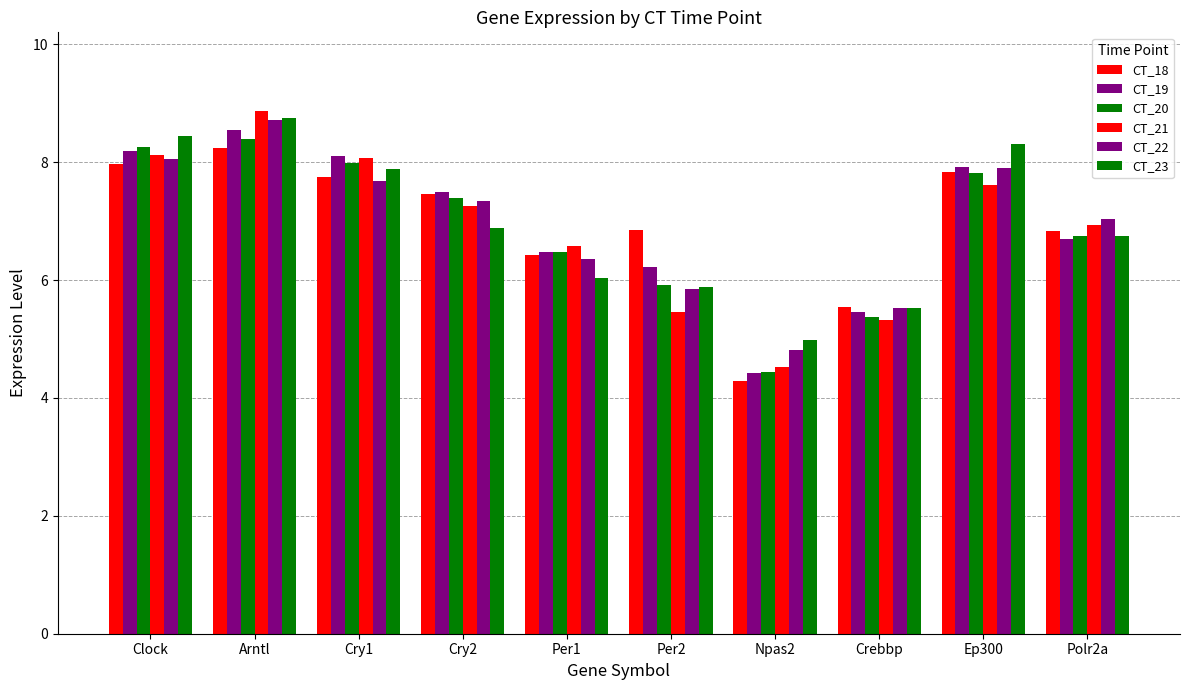

Between Clock and Cry2, which series saw the biggest shift?

CT_23